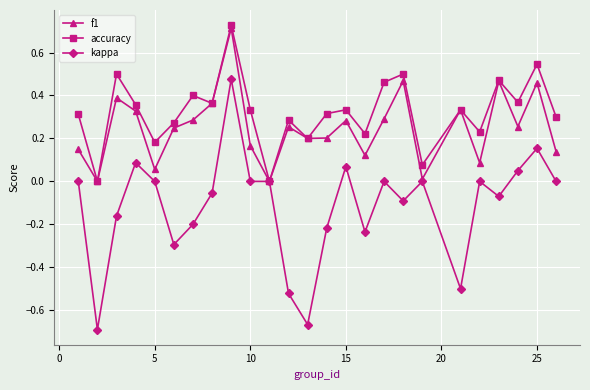

Which series has the largest range (max minus min)?

kappa